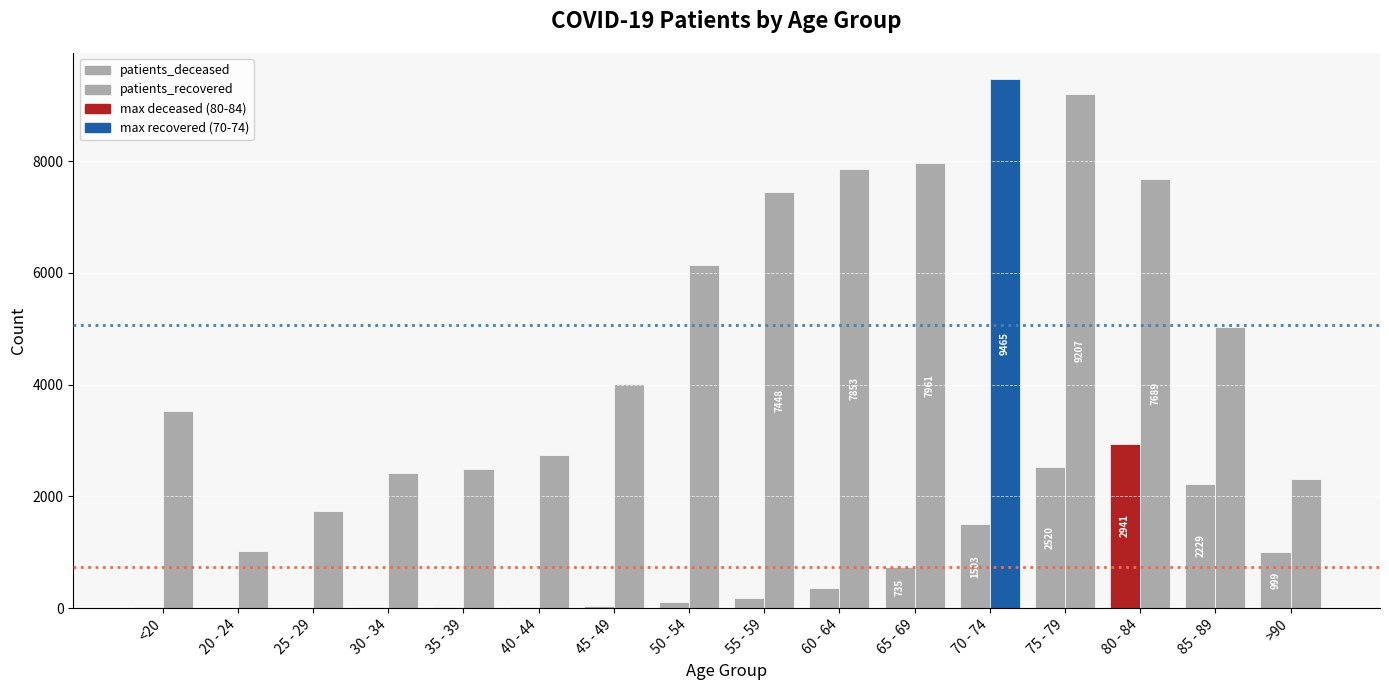

What is the sum of the patients_deceased values at 80 - 84 and 45 - 49?

2982